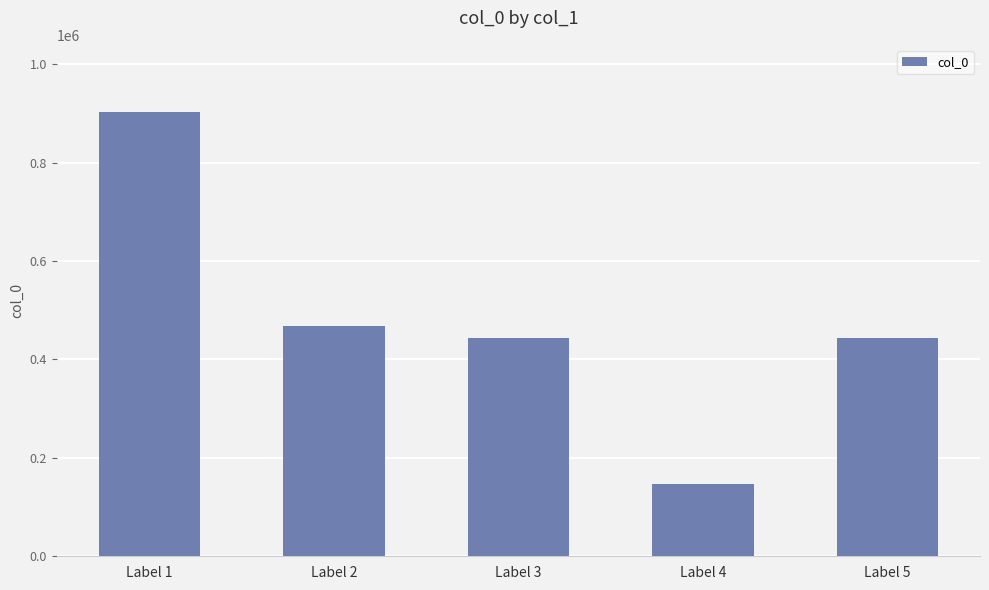

What is the difference between the values at Label 4 and Label 5?

296916